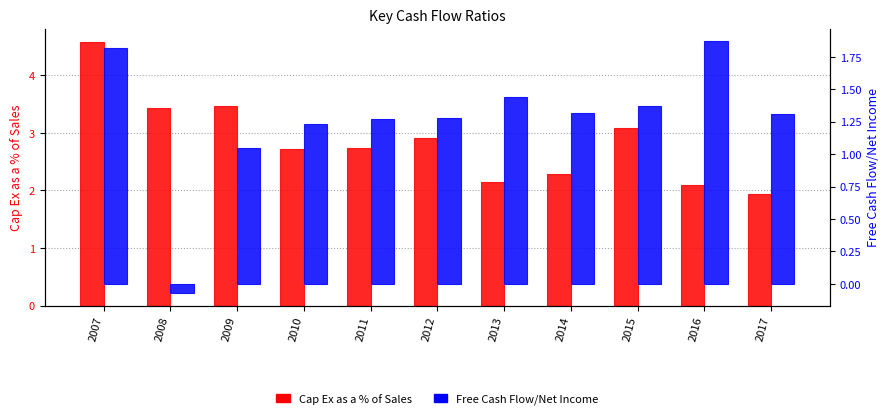

What is the value of the Free Cash Flow/Net Income bar at the 11th from the left?

1.3